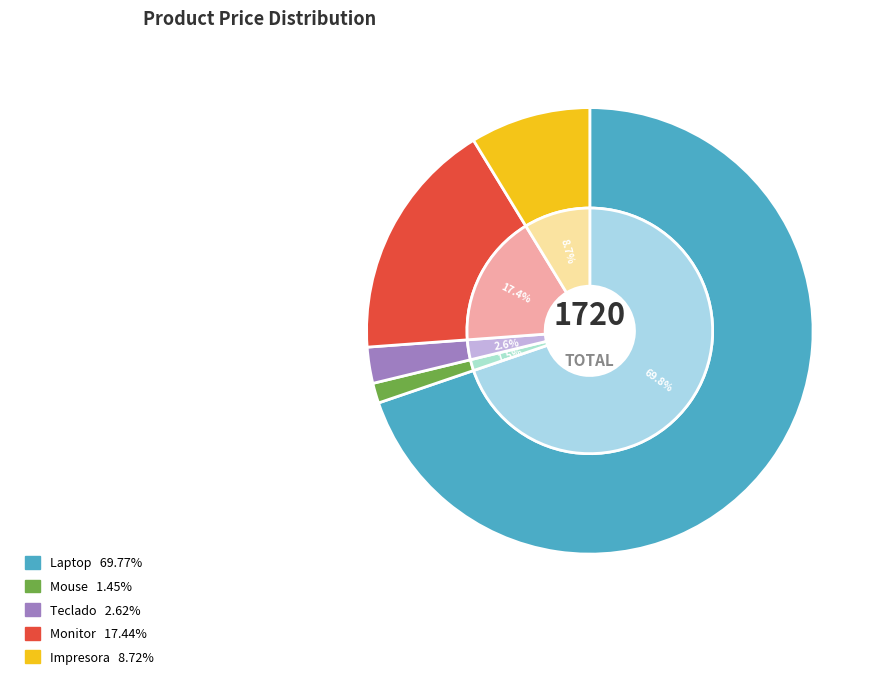

How many segments does this pie chart have?

5